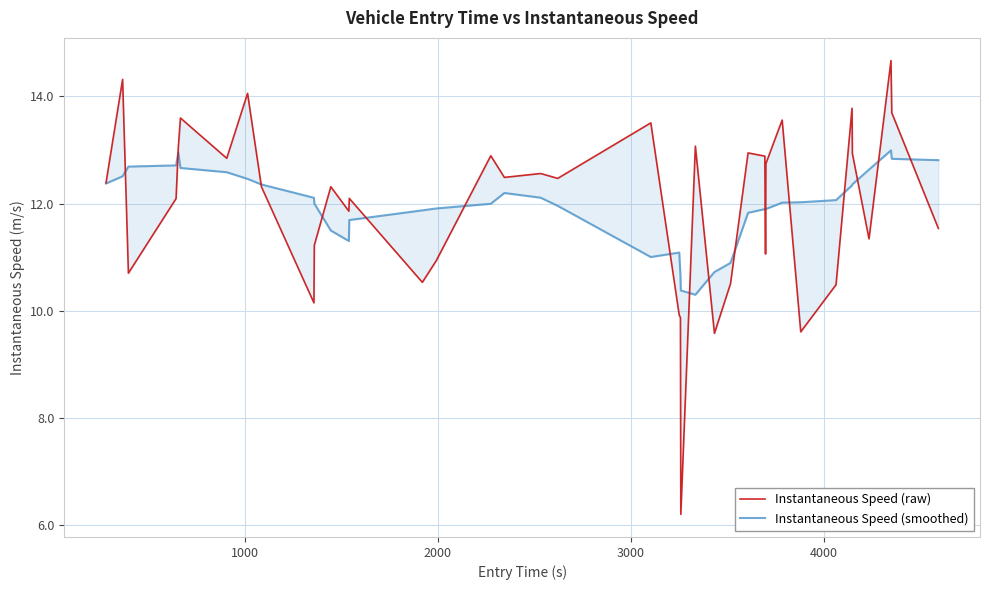

What is the average value of the Instantaneous Speed (smoothed) series?

12.0